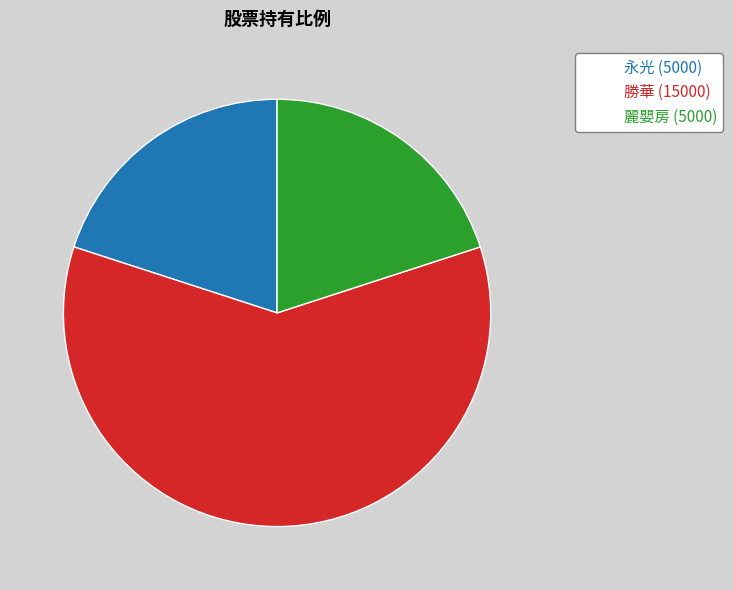

What is the ratio of the value at 永光 to the value at 麗嬰房?

1.0